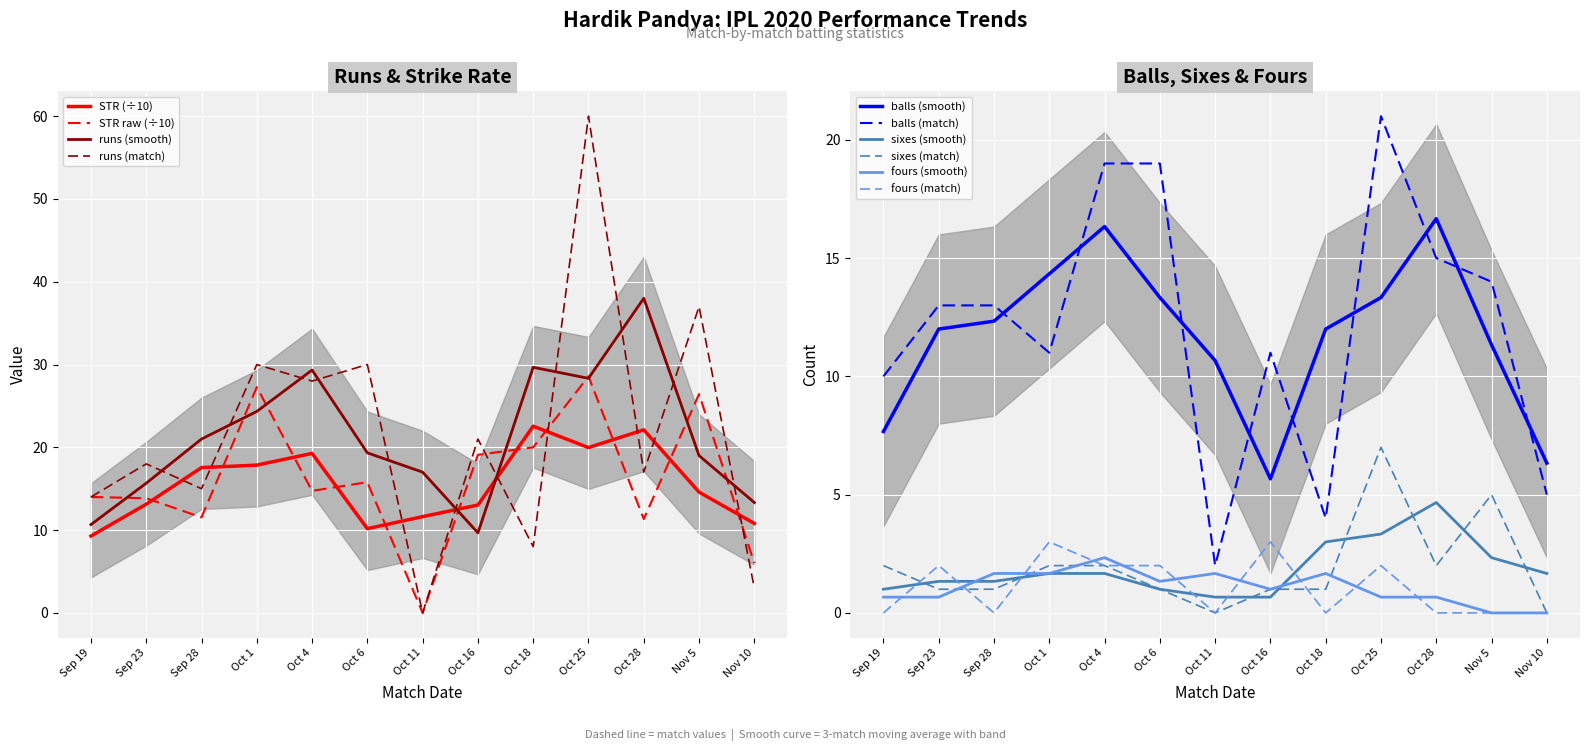

What is the label of the 5th point from the right?

Oct 18